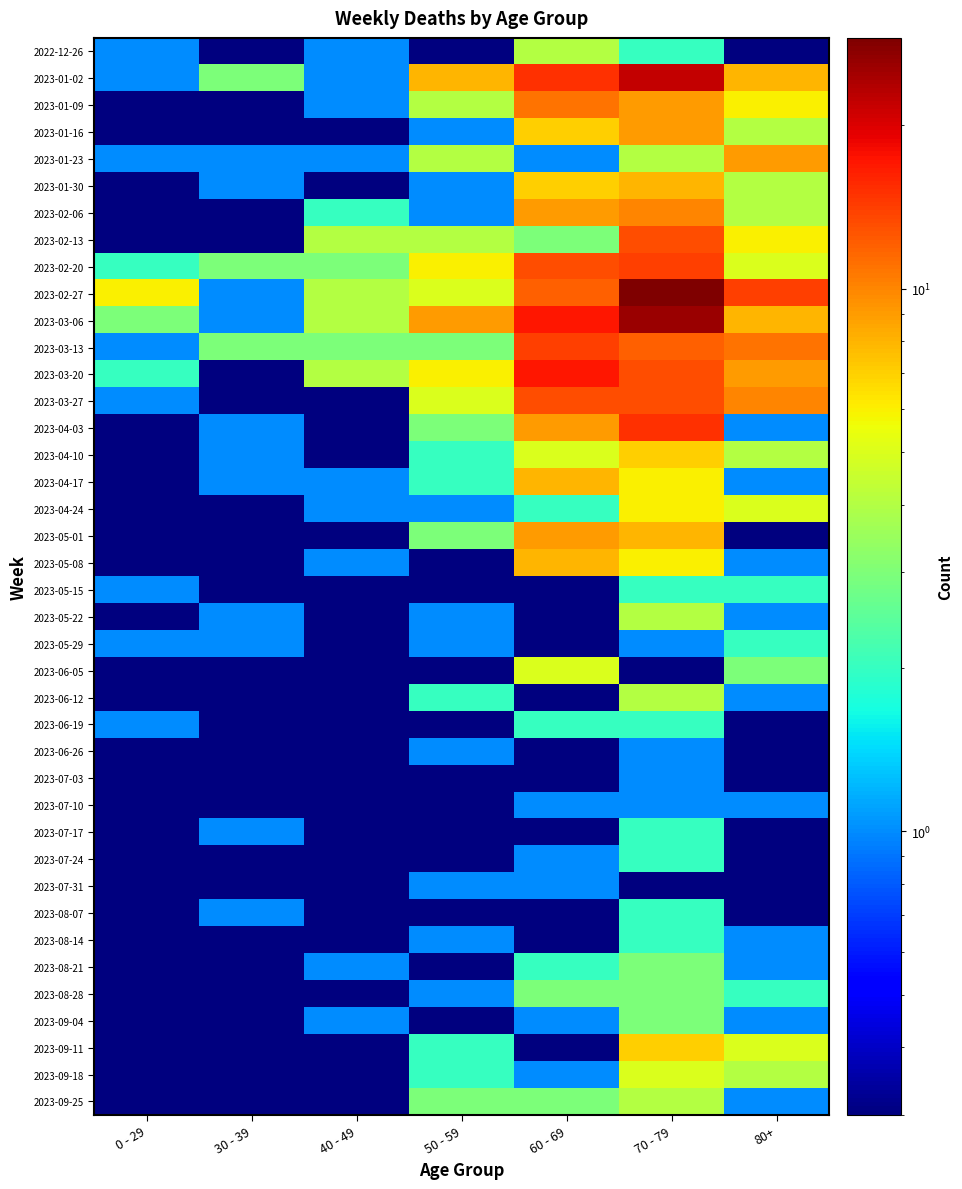

Which series has the largest total across all categories?

2023-02-27